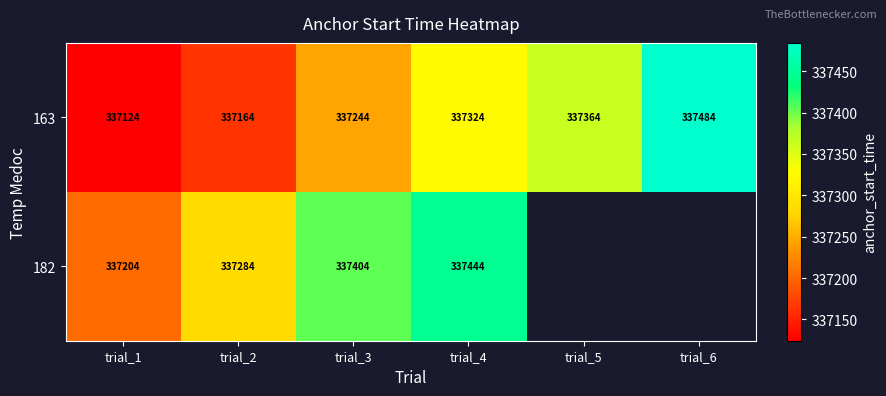

Is the value of 163 at trial_1 greater than the value of 182 at trial_4?

No